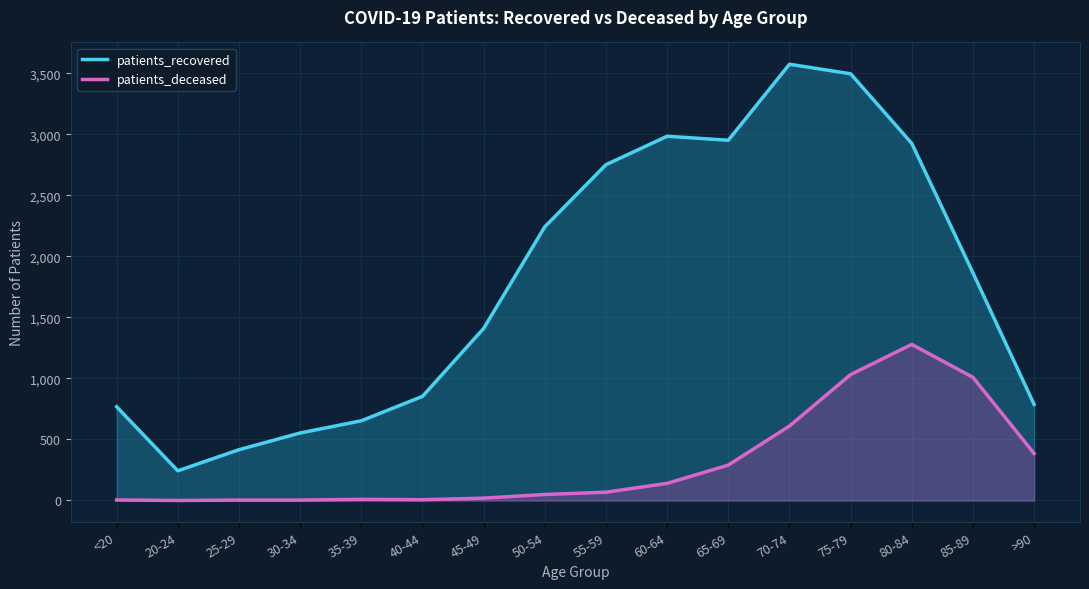

Reading left to right, transcribe all the data shown in this chart.

patients_recovered: 768	243	416	553	653	853	1410	2243	2752	2985	2952	3575	3497	2926	1865	787
patients_deceased: 4	0	3	3	9	6	19	49	68	140	290	610	1032	1279	1009	385